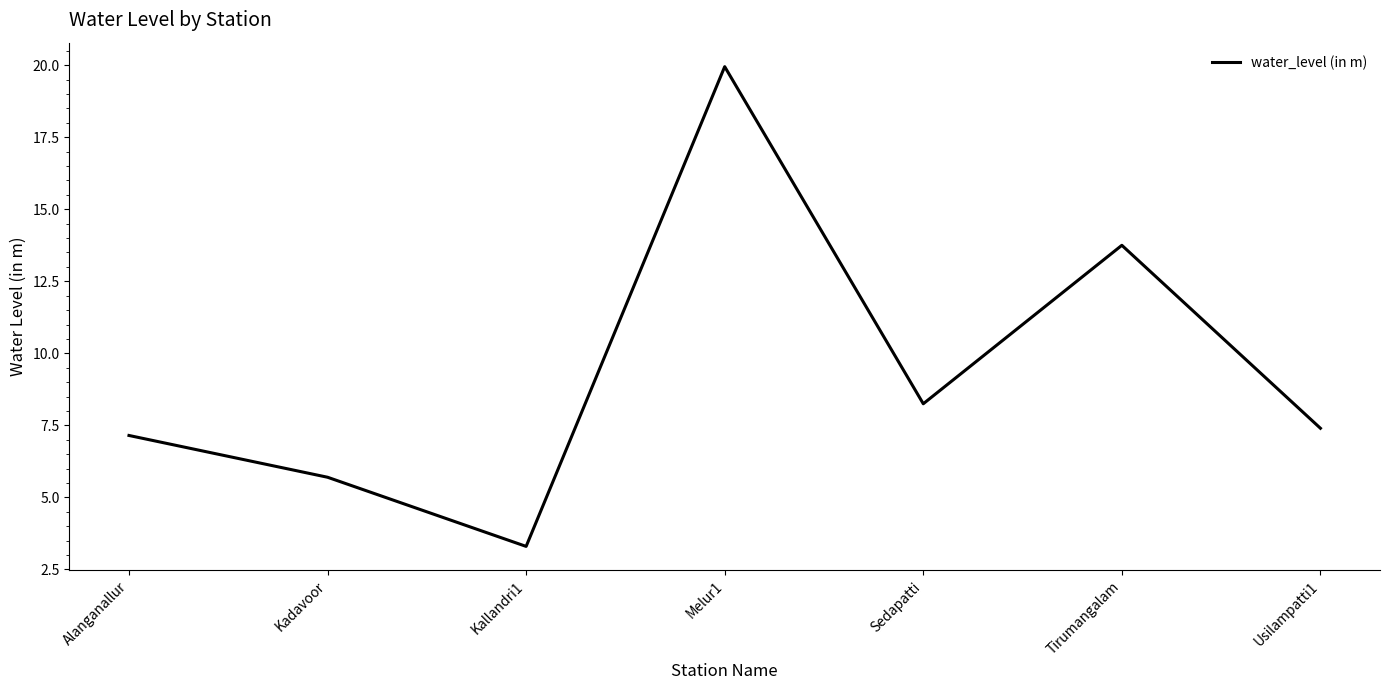

True or false: the data has more than 2 interior local peaks.

False